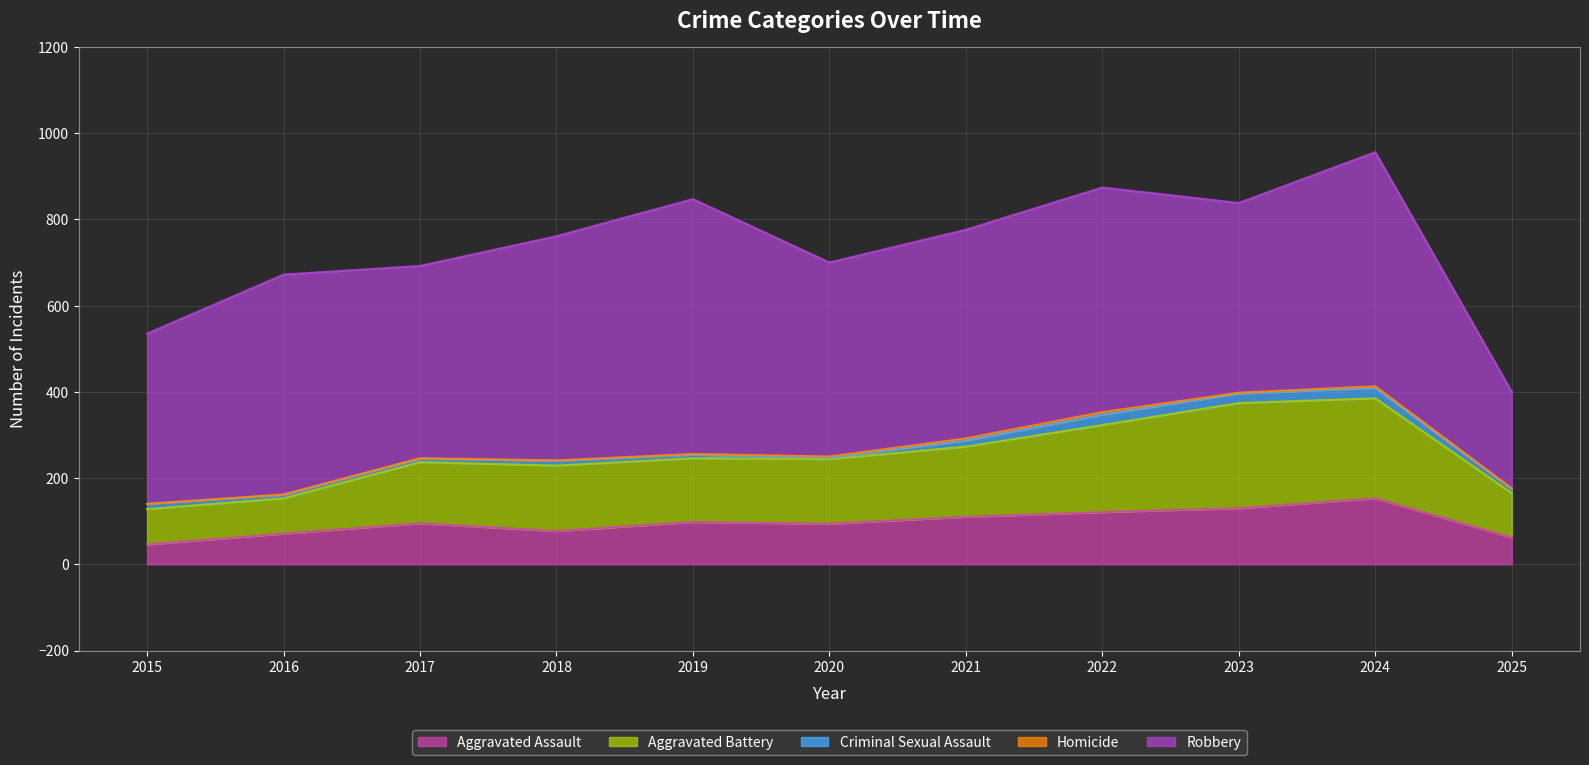

What is the difference between the highest and lowest values at 2019?

589